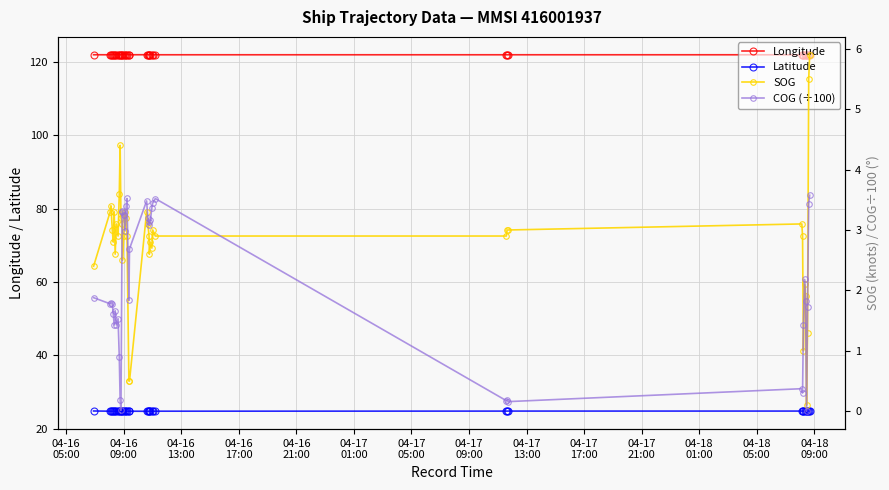

True or false: Longitude and Latitude cross at least once.

False